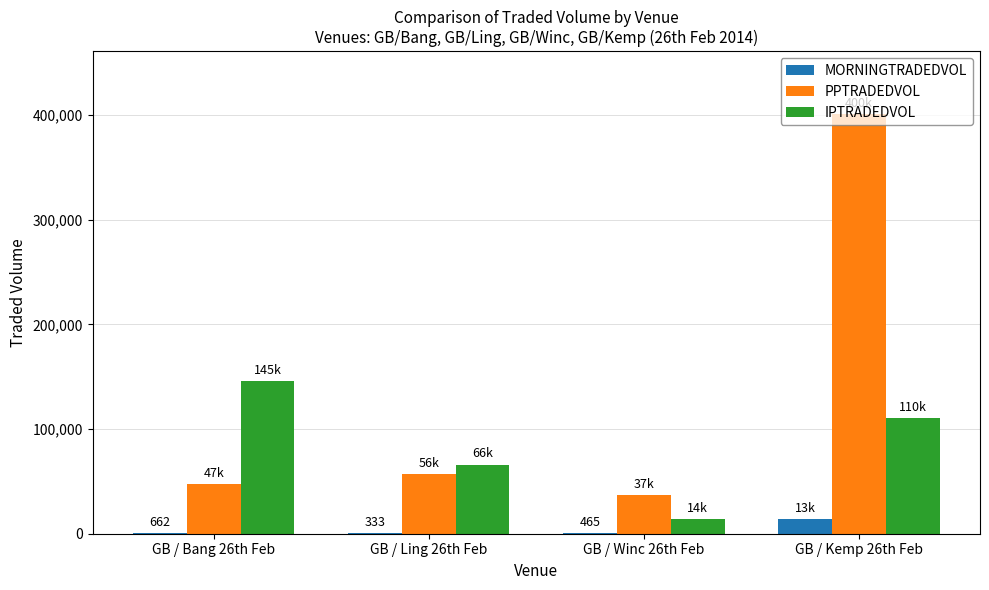

What are all the series names shown in the legend?

MORNINGTRADEDVOL, PPTRADEDVOL, IPTRADEDVOL